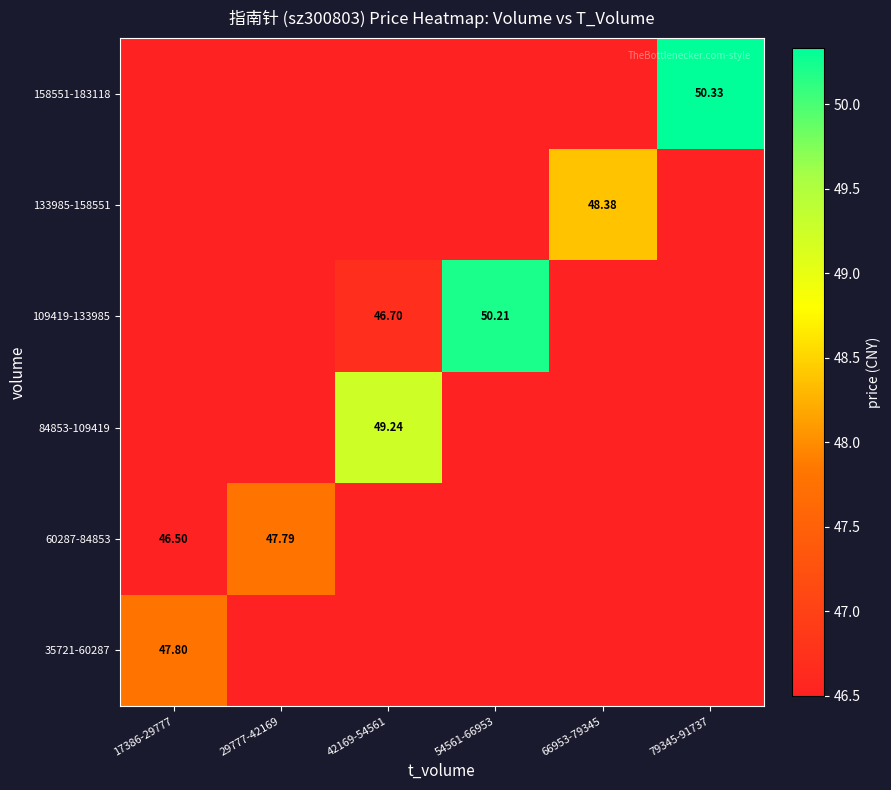

At how many categories does at least one series exceed 46?

6